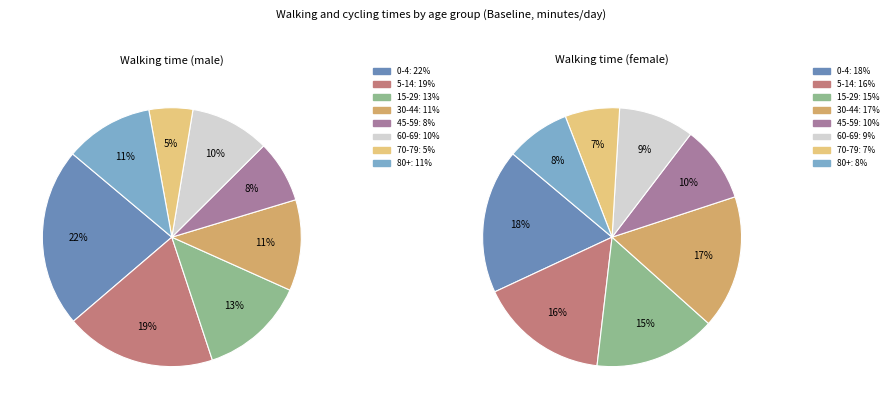

How many segments does this pie chart have?

8